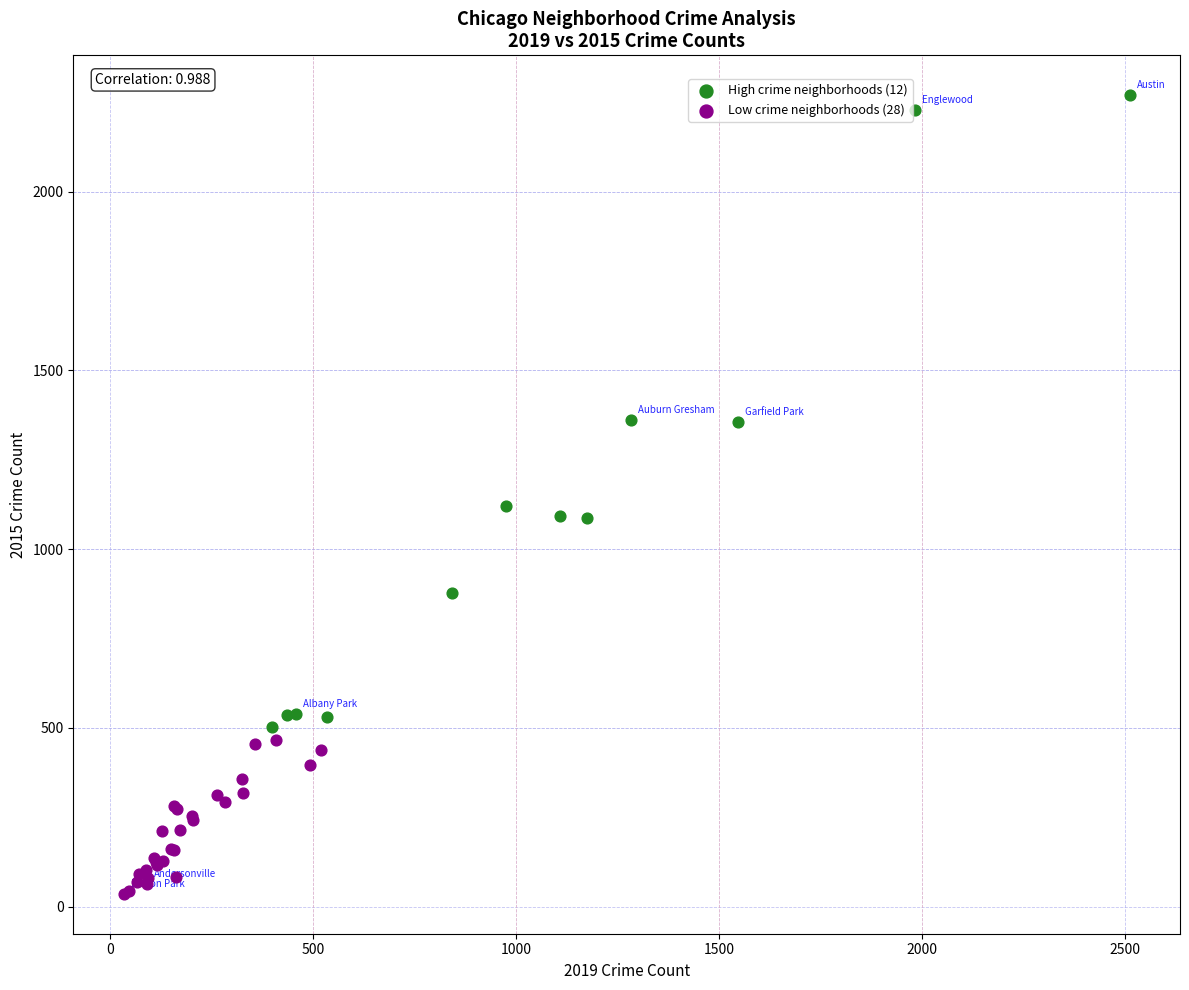

Which series reaches the maximum Y coordinate?

High crime neighborhoods (12)